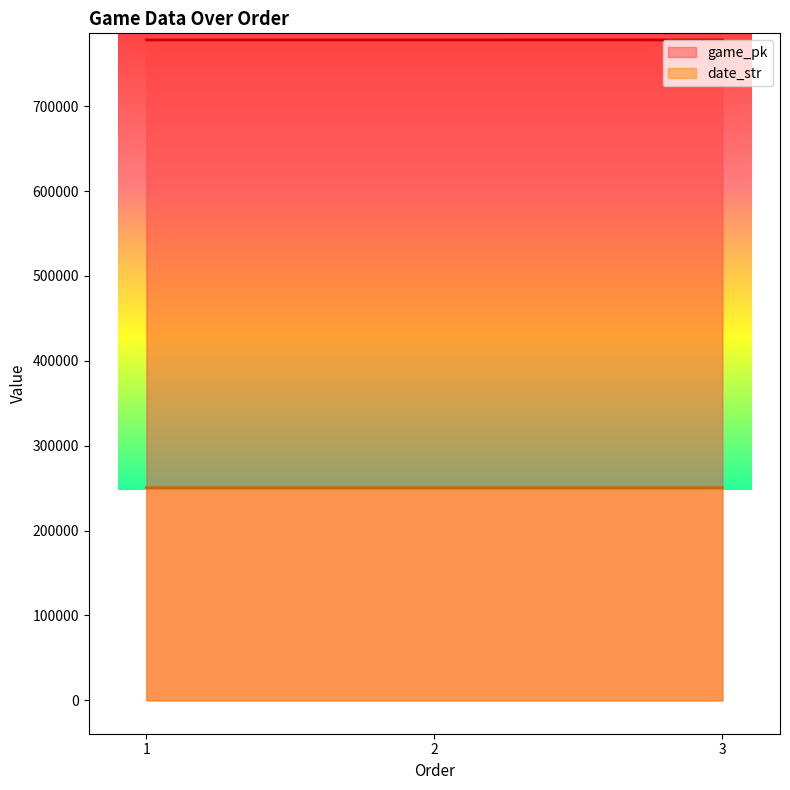

How many data points does each series have?

3